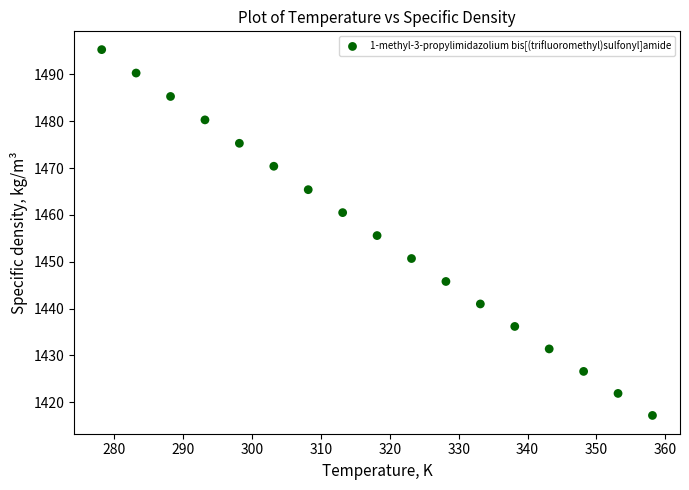

What is the range of Y values (max minus min)?

78.1